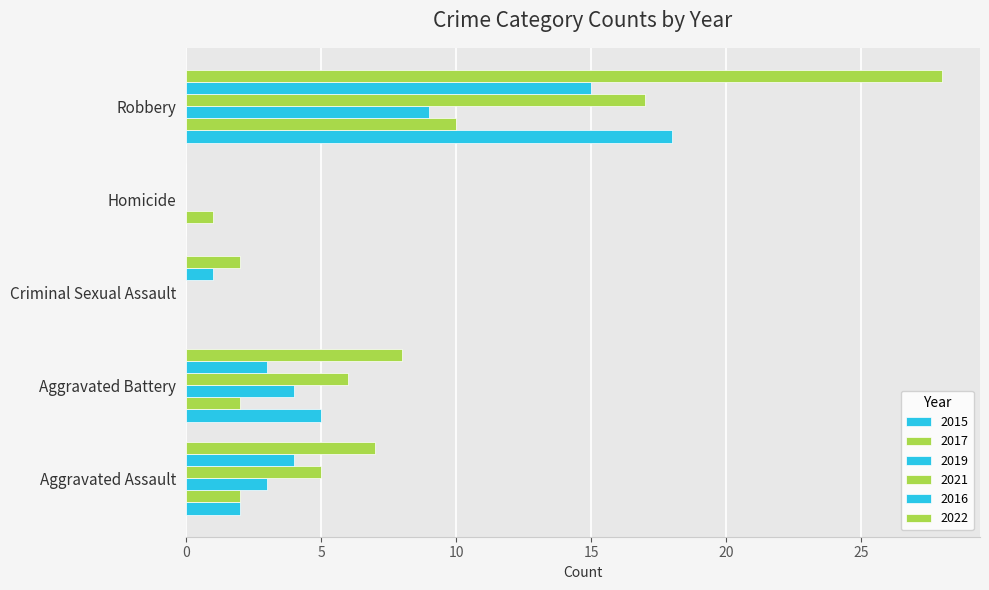

What is the value of the 2022 bar at the 5th from the left?

28